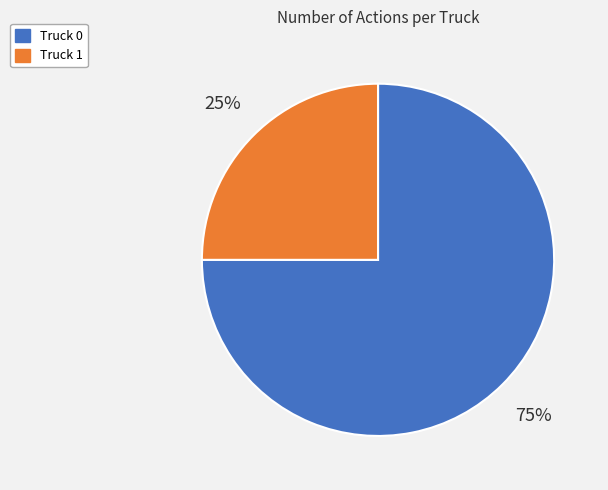

To the nearest percent, what is the combined percentage of Truck 1 and Truck 0?

100%